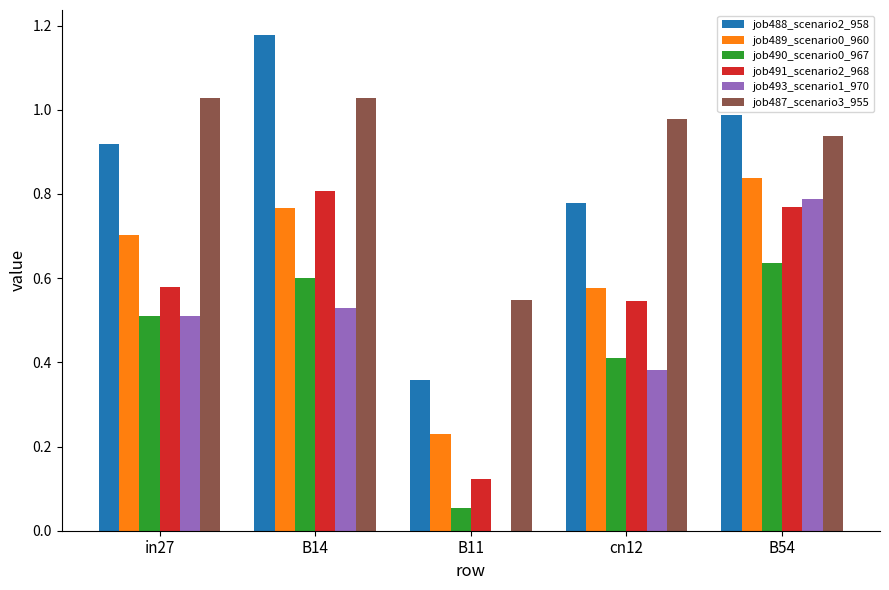

How many distinct data groups are displayed?

6